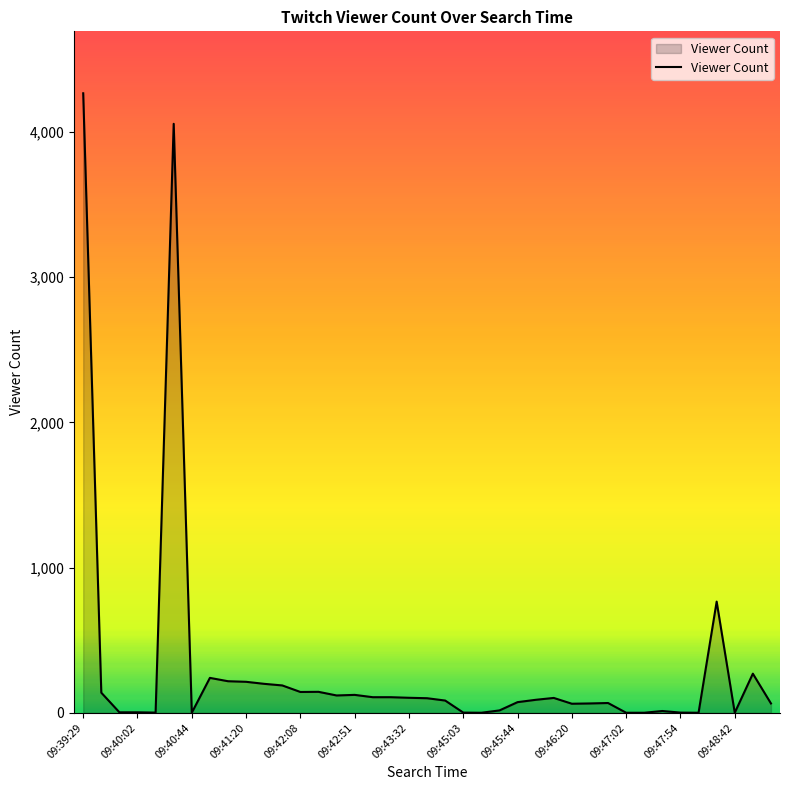

What is the maximum value shown in the chart?

4265